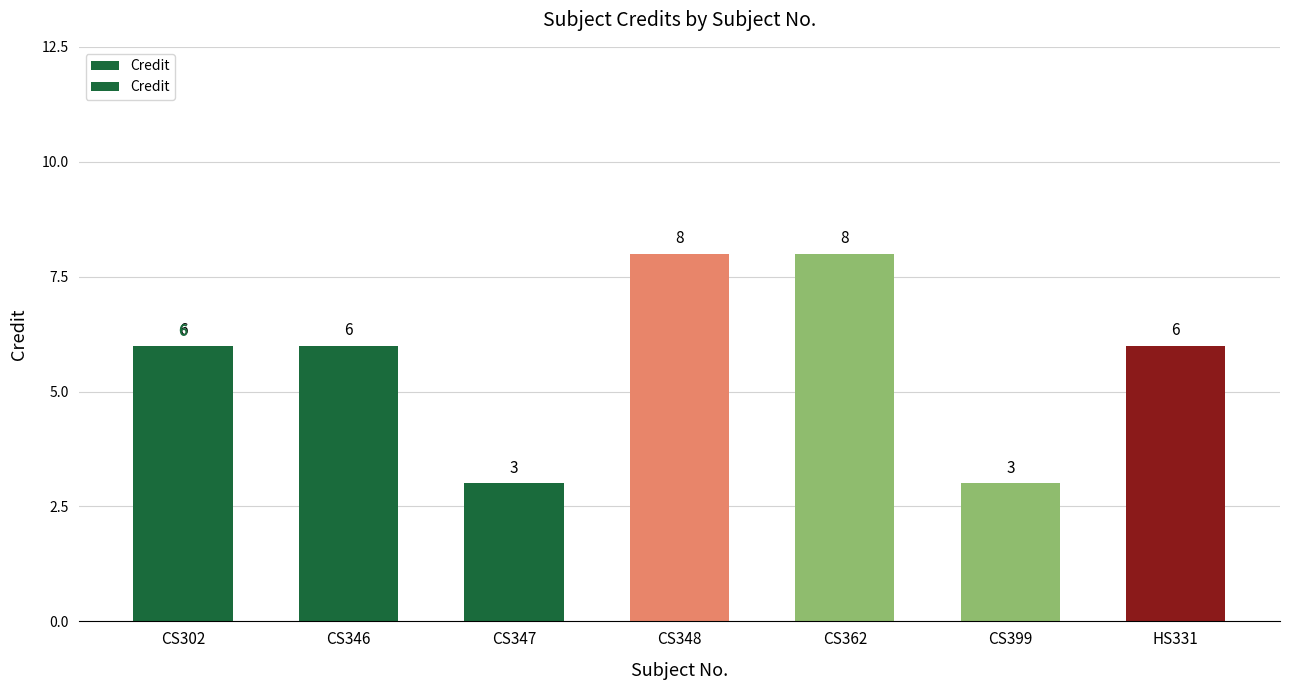

What position from the left is CS302?

1